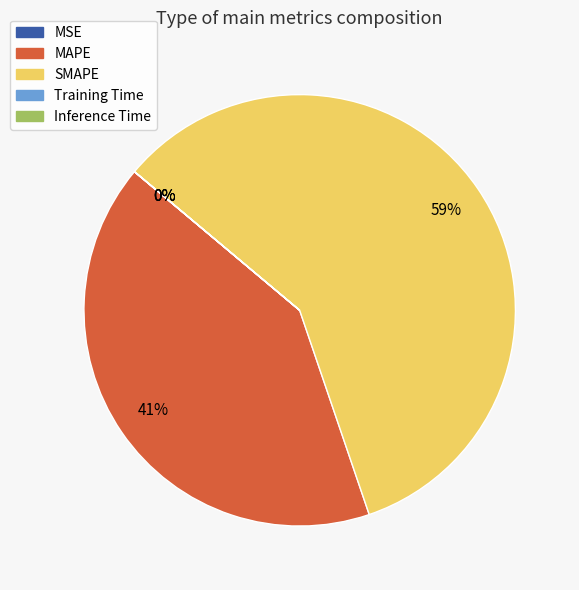

Which slice is the largest?

SMAPE